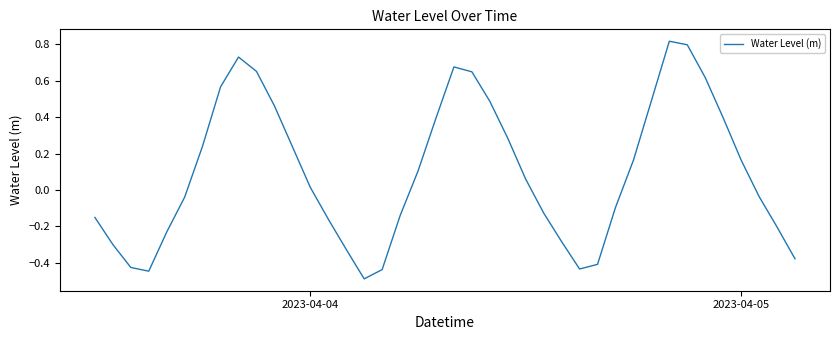

What is the minimum value shown in the chart?

-0.5